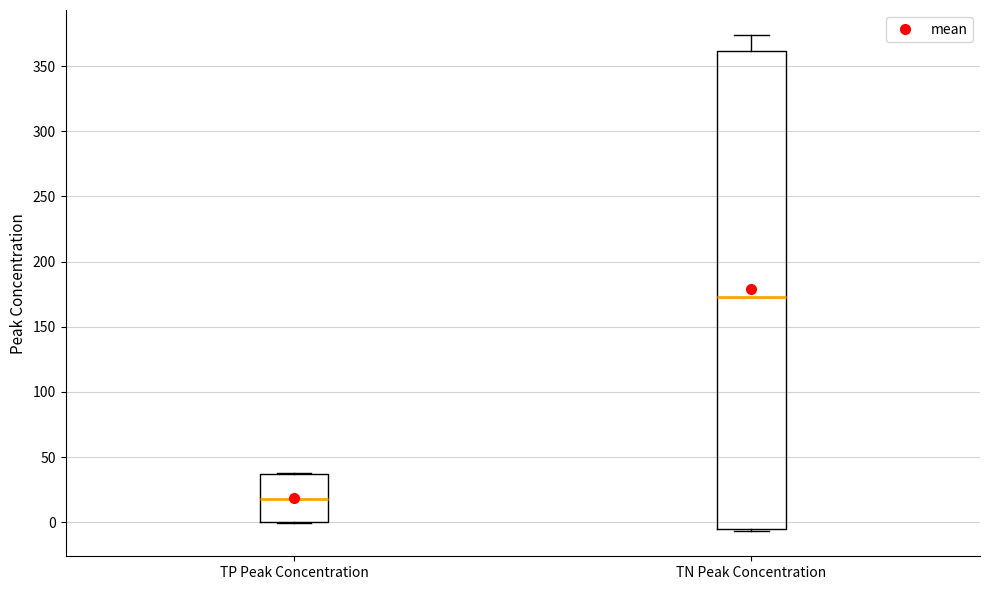

Reading left to right, read every box against the y-axis: the position of its median line, the range the box covers, and the ends of its whiskers. The values are not printed on the chart, so give them approximately, as read against the axis.

TP Peak Concentration: median 20, box 0 to 35, whiskers 0 to 40
TN Peak Concentration: median 175, box -5 to 360, whiskers -5 (just below the box's lower edge) to 375